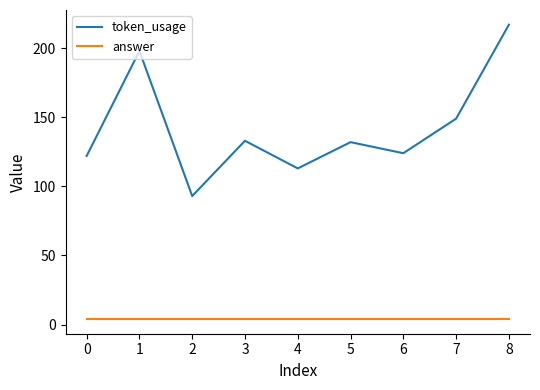

Is it true that answer equals 4 at 0?

True